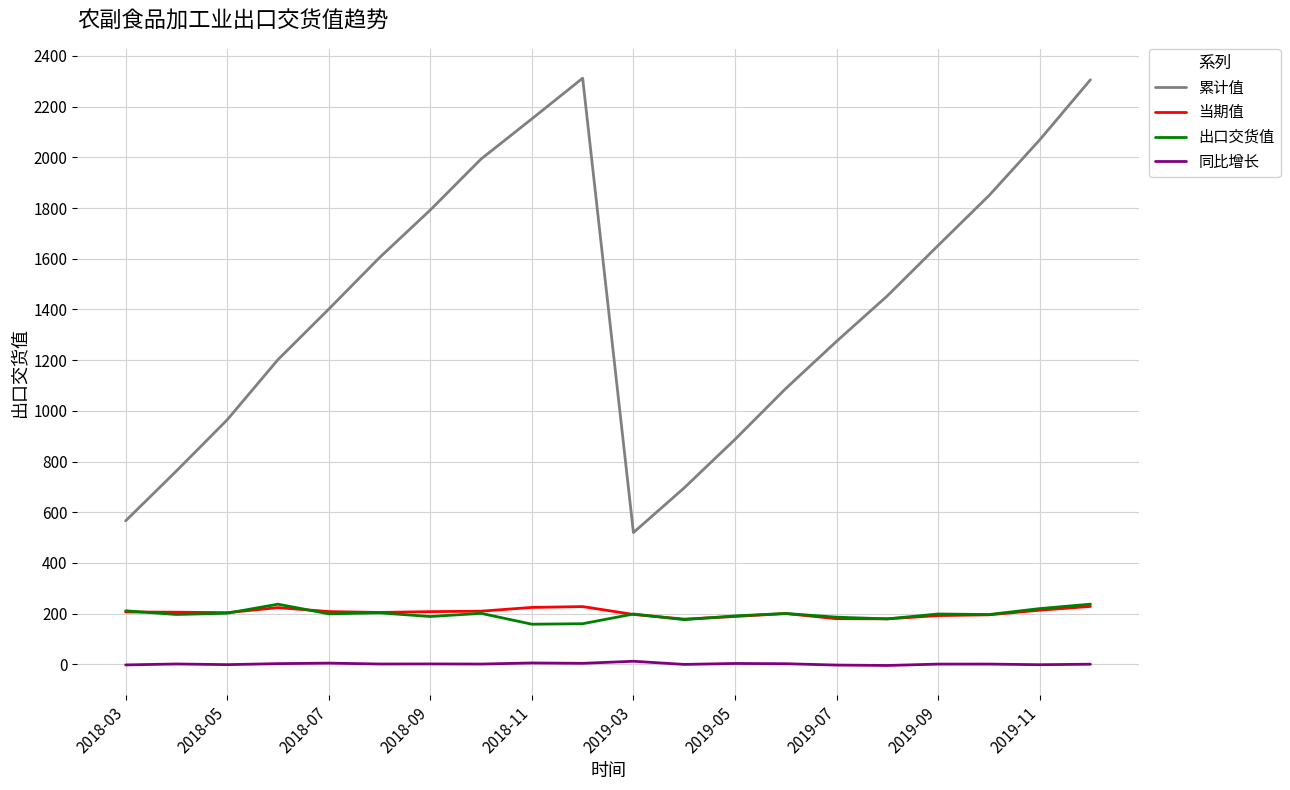

What is the maximum value shown in the chart?

2312.0